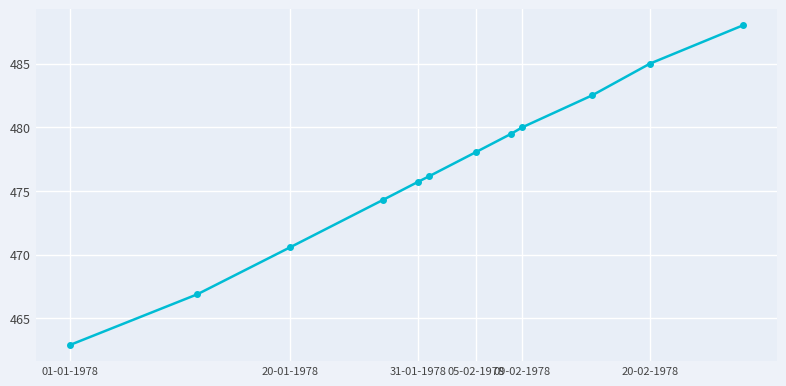

What is the greatest value displayed?

488.0